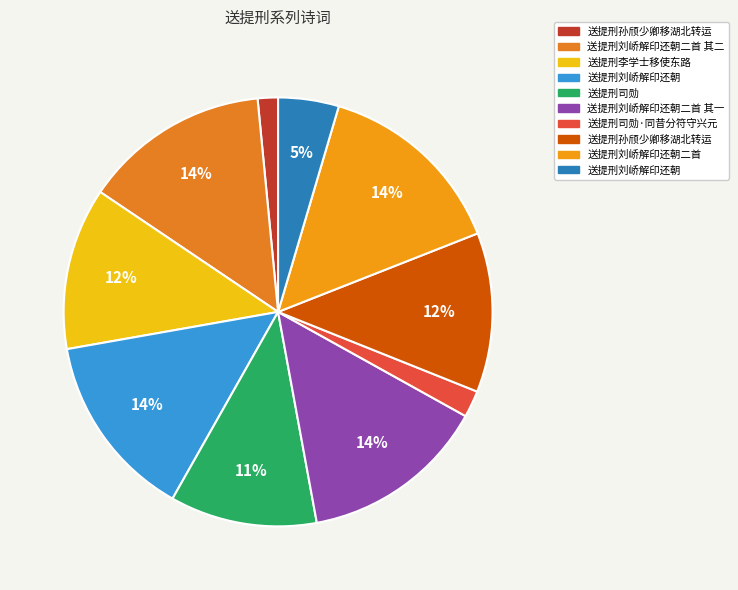

Is there any slice that represents more than half of the pie?

No